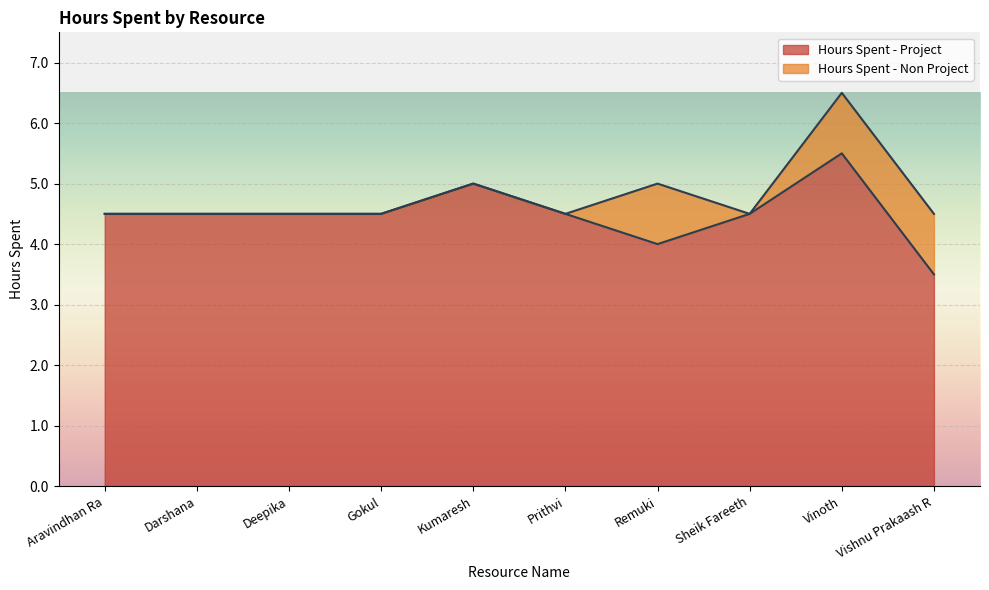

How many points are higher than both their immediate neighbors (excluding endpoints)?

2